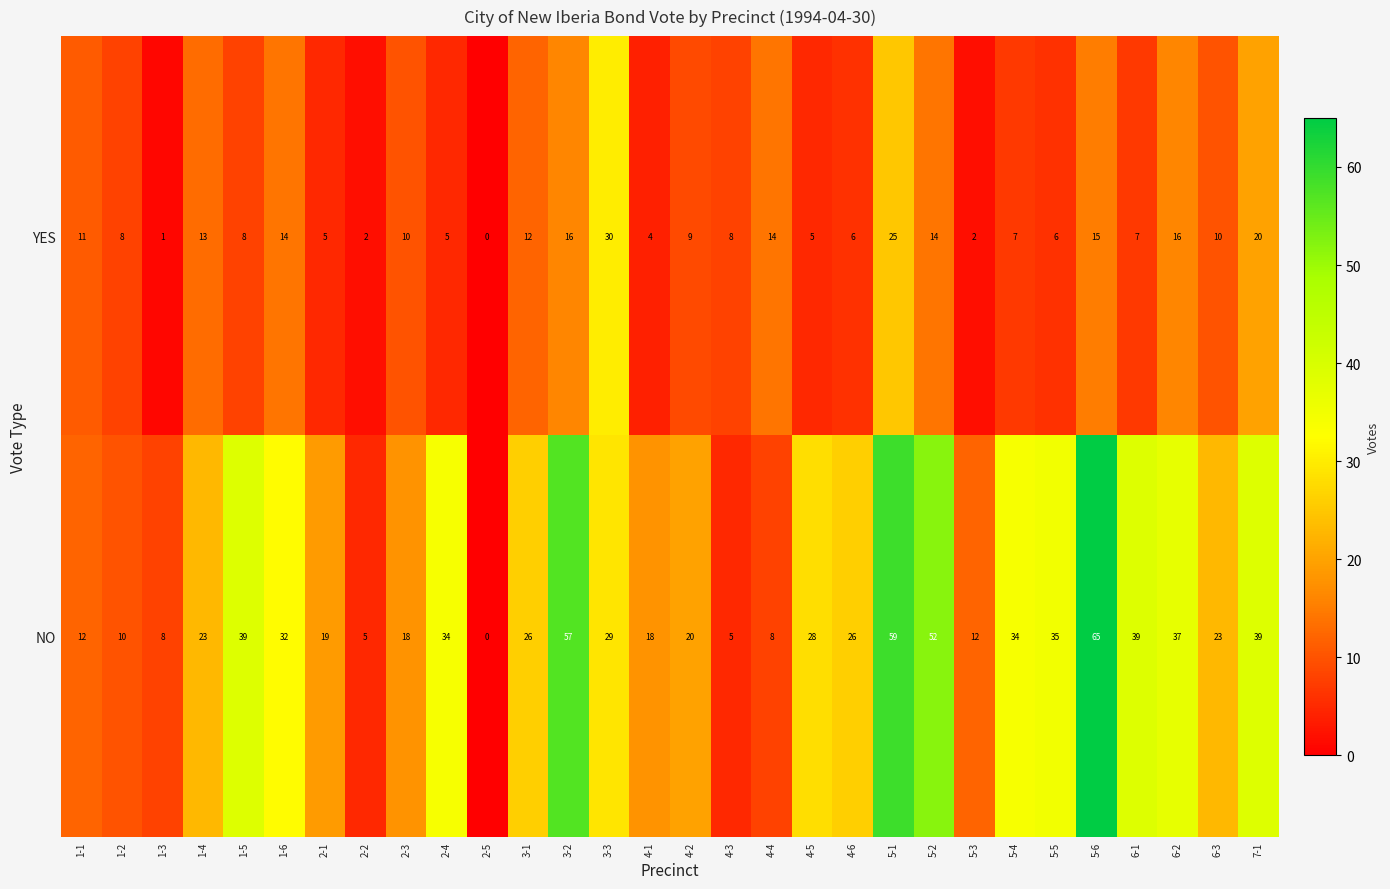

Count the number of data series in this chart.

2